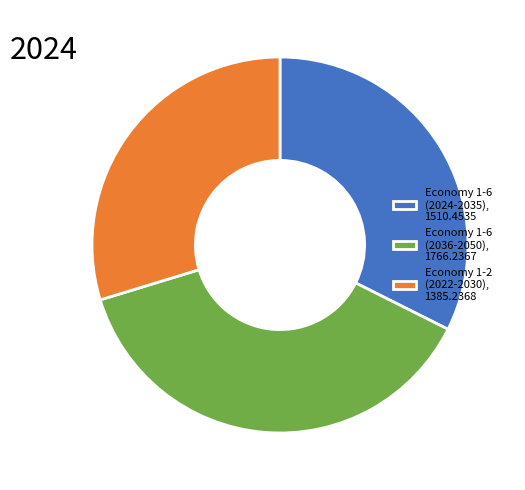

How many slices are in this pie chart?

3